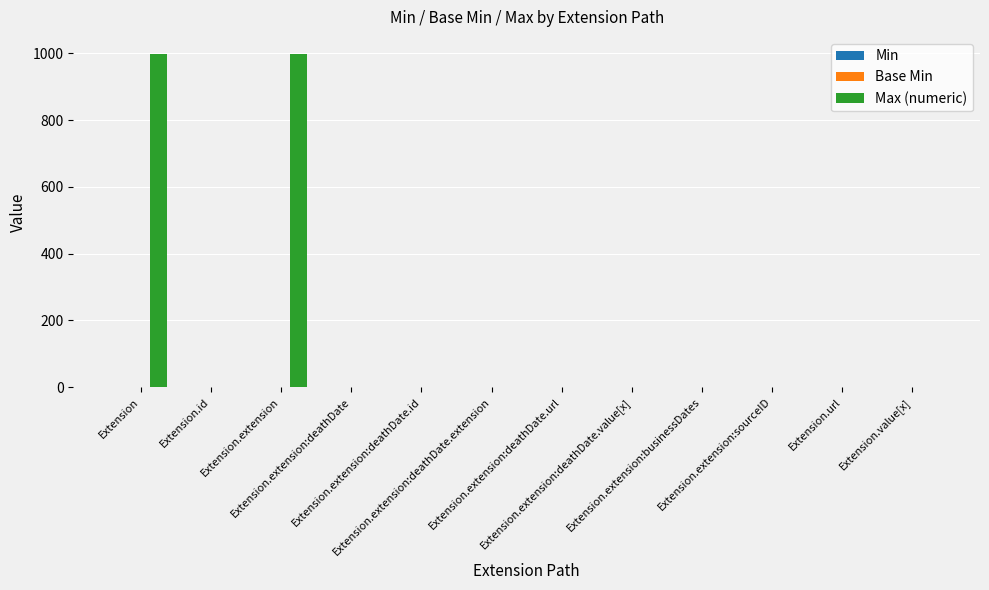

Is it true that Max (numeric) equals 268 at Extension.extension?

False